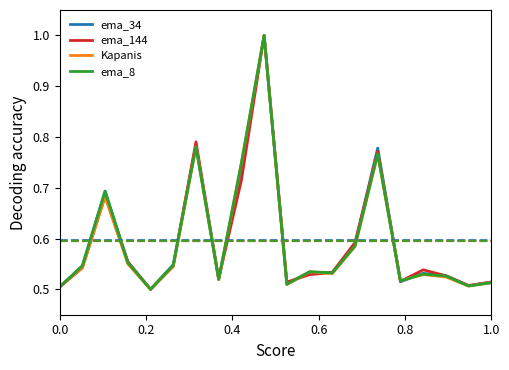

Count the ema_34 values in the range 0 to 1.

20